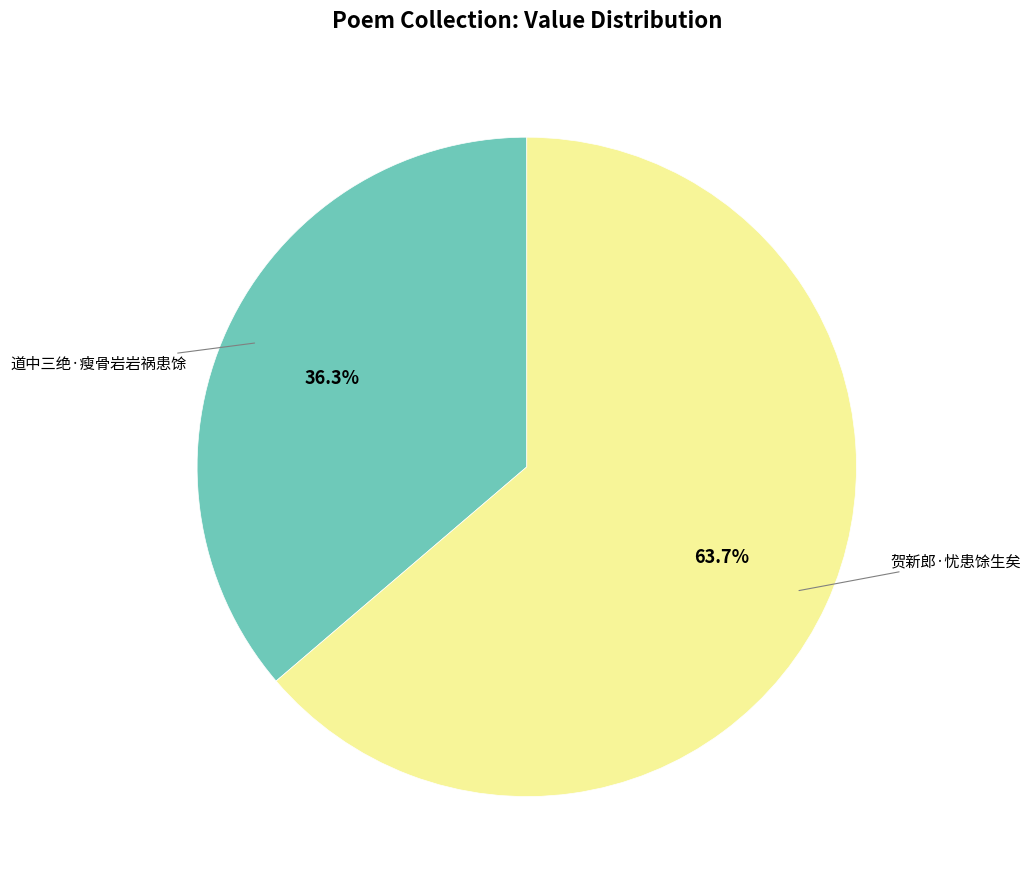

Is there any slice that represents more than half of the pie?

Yes